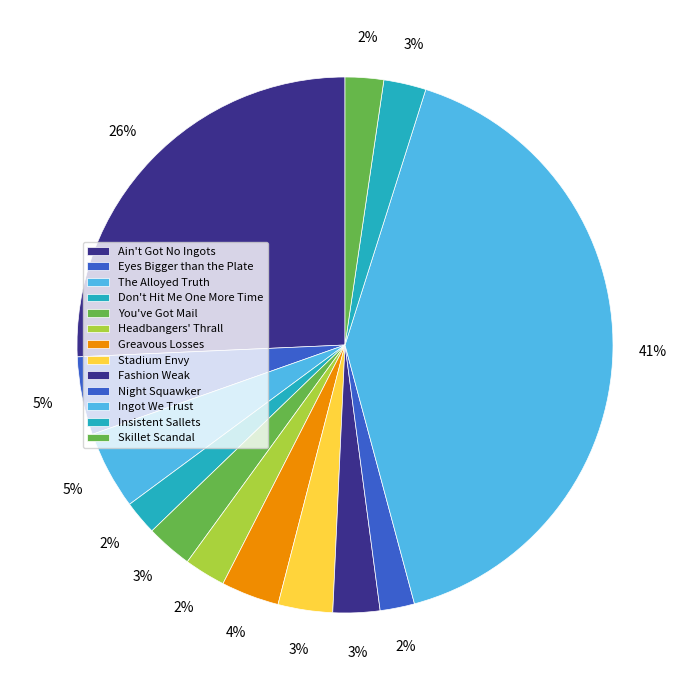

What is the largest slice in the pie chart?

Ingot We Trust